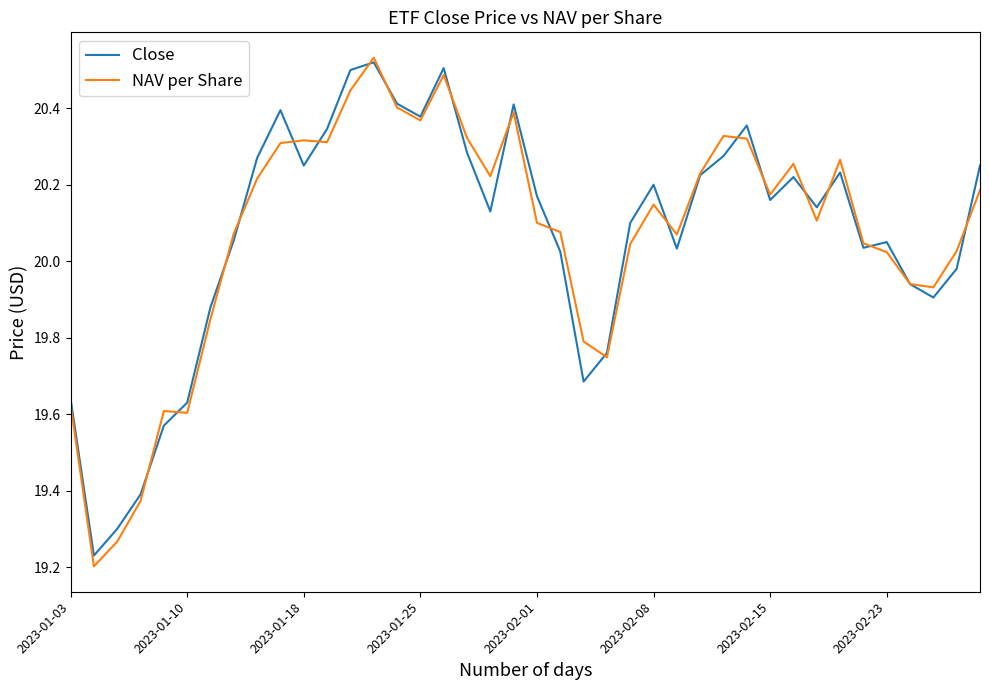

Which series has the largest range (max minus min)?

NAV per Share